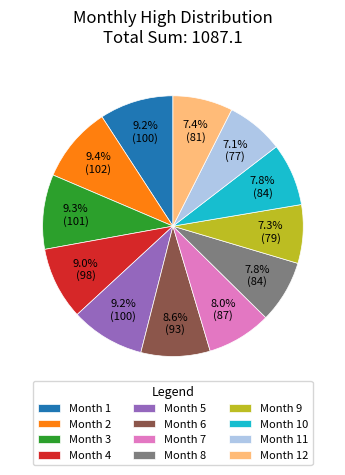

What portion of the pie excludes Month 7?

92.0%